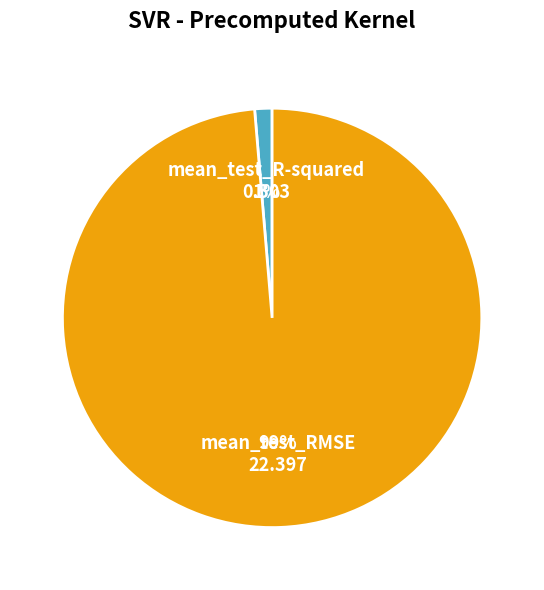

To the nearest percent, what is the average slice percentage?

50%